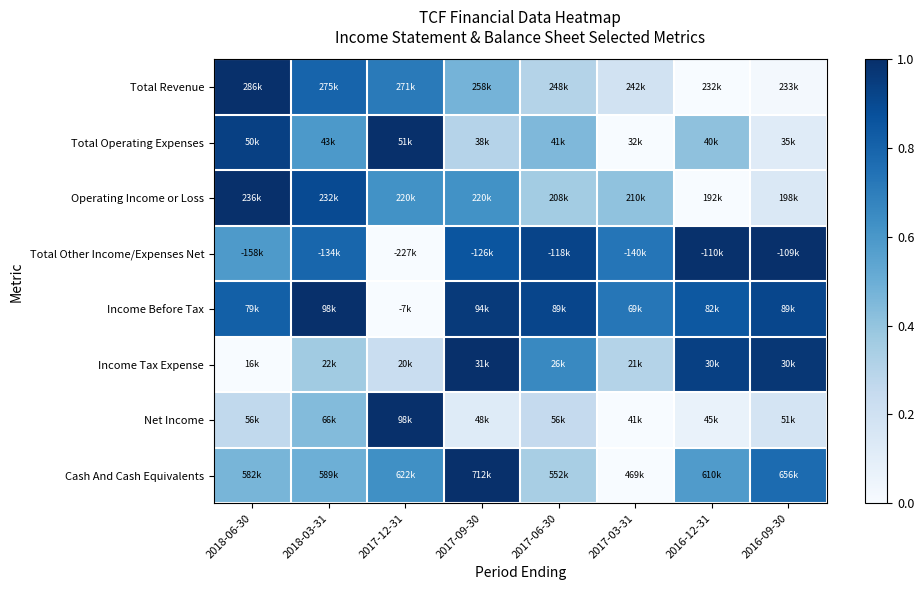

At which category is the sum across all series the highest?

2018-03-31